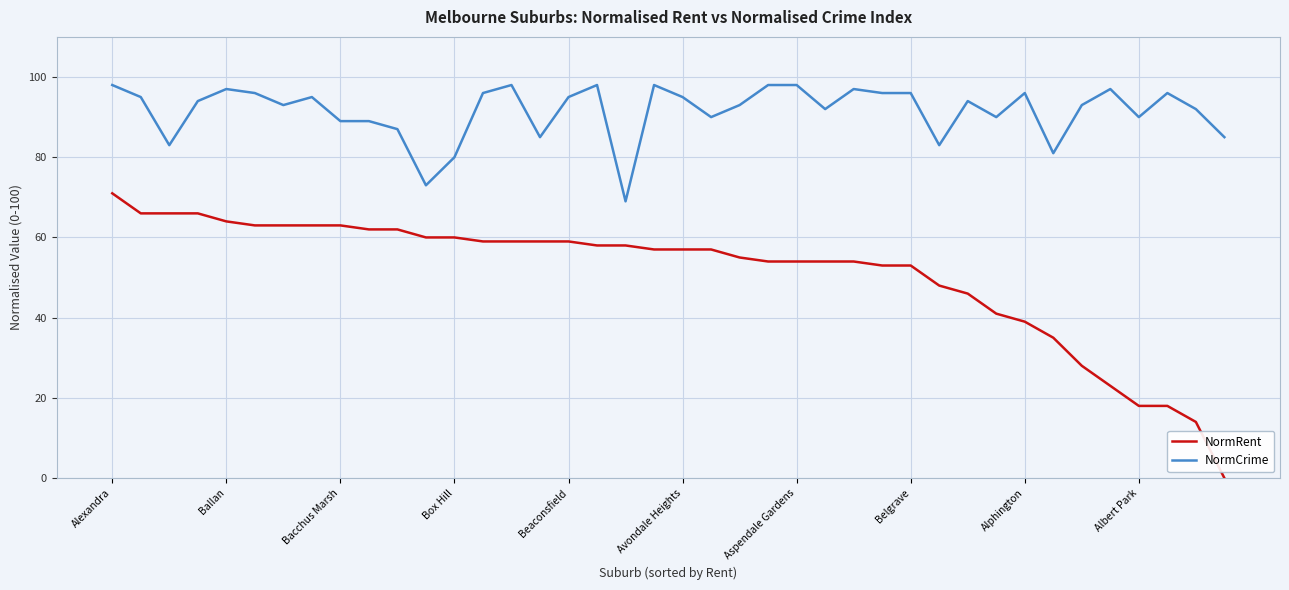

Which series has the widest spread of values?

NormRent